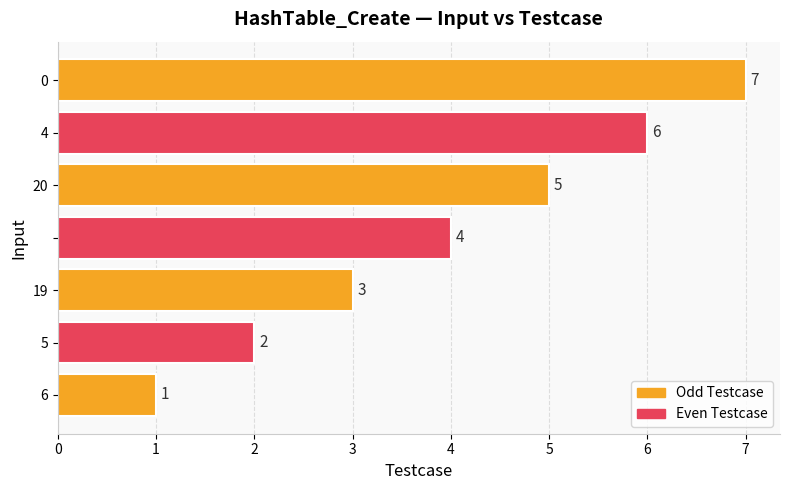

What is the minimum value shown in the chart?

1